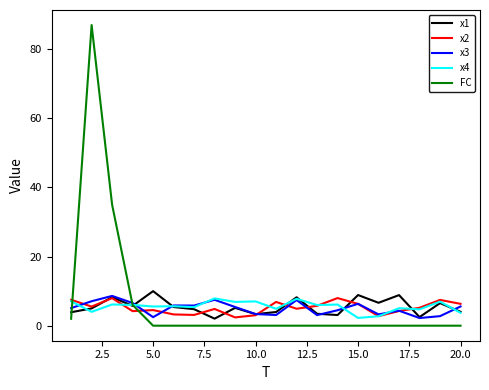

Which series has the largest range (max minus min)?

FC